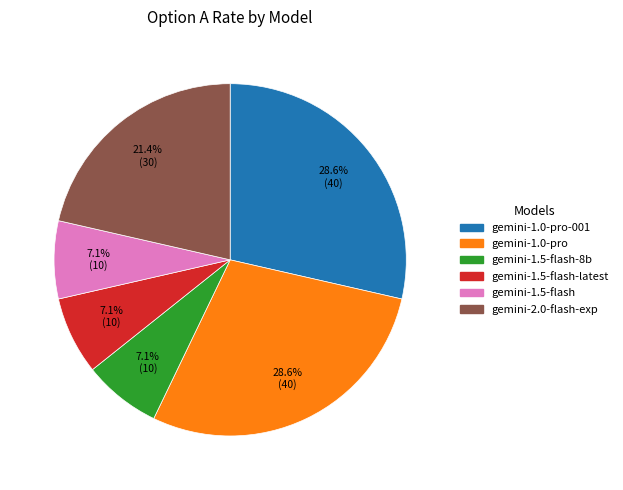

Does any single category account for the majority?

No